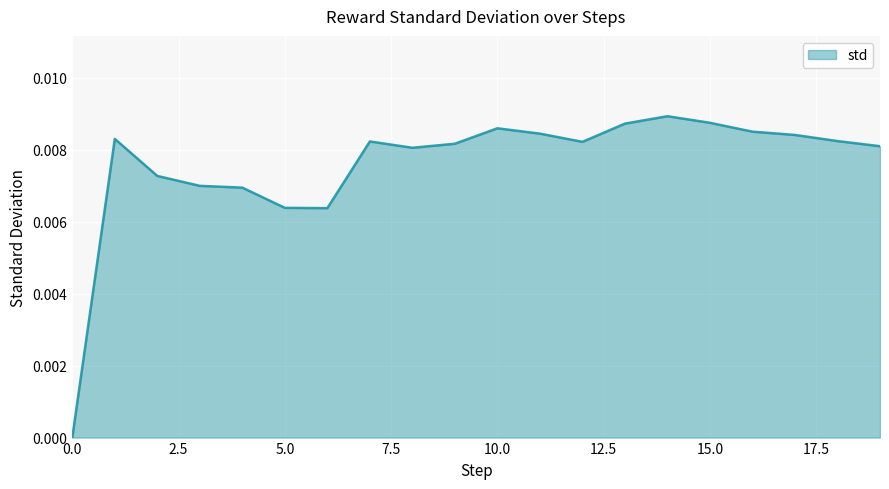

How many points are lower than both their immediate neighbors (excluding endpoints)?

3